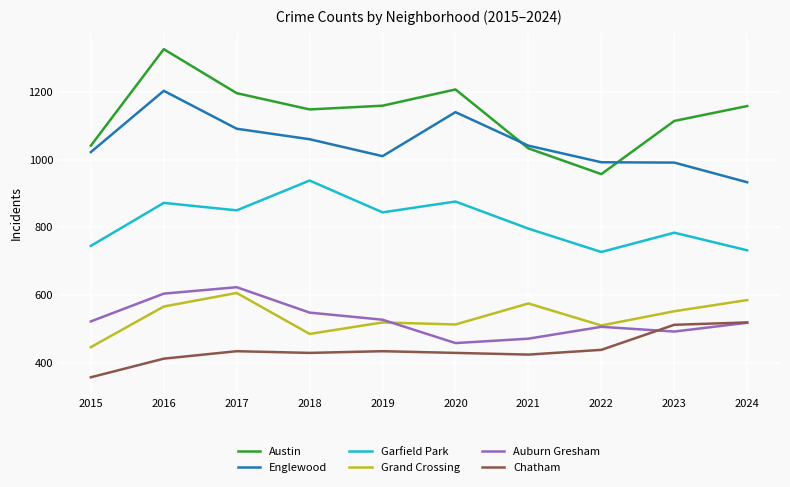

At which category is the sum across all series the highest?

2016